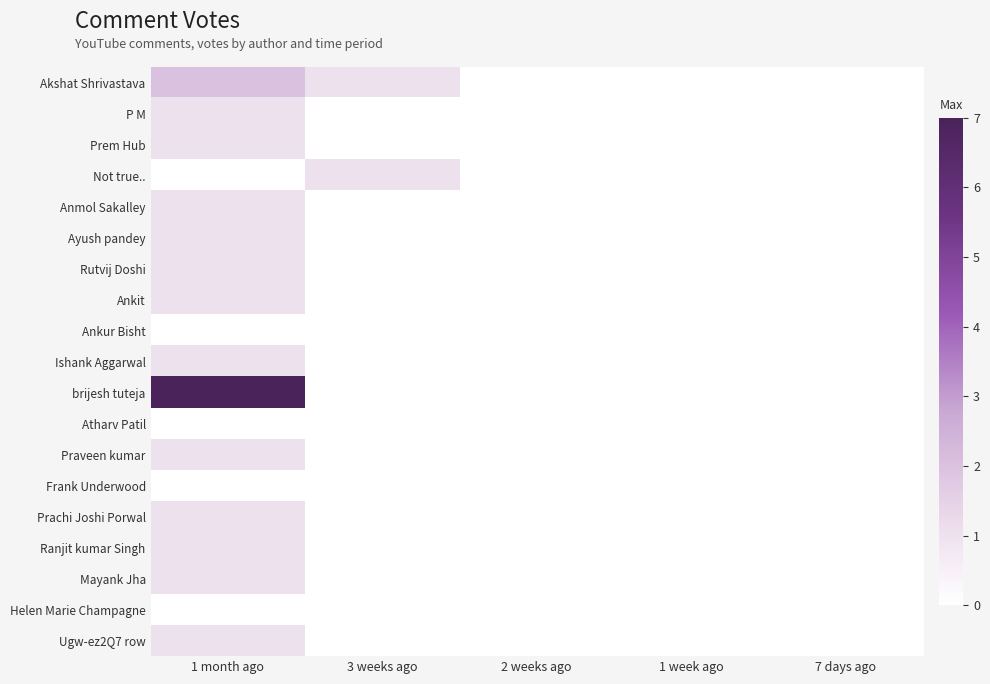

Reading right to left, what are all the values shown in this chart?

Akshat Shrivastava: 7 days ago=0	1 week ago=0	2 weeks ago=0	3 weeks ago=1	1 month ago=2
P M: 7 days ago=0	1 week ago=0	2 weeks ago=0	3 weeks ago=0	1 month ago=1
Prem Hub: 7 days ago=0	1 week ago=0	2 weeks ago=0	3 weeks ago=0	1 month ago=1
Not true..: 7 days ago=0	1 week ago=0	2 weeks ago=0	3 weeks ago=1	1 month ago=0
Anmol Sakalley: 7 days ago=0	1 week ago=0	2 weeks ago=0	3 weeks ago=0	1 month ago=1
Ayush pandey: 7 days ago=0	1 week ago=0	2 weeks ago=0	3 weeks ago=0	1 month ago=1
Rutvij Doshi: 7 days ago=0	1 week ago=0	2 weeks ago=0	3 weeks ago=0	1 month ago=1
Ankit: 7 days ago=0	1 week ago=0	2 weeks ago=0	3 weeks ago=0	1 month ago=1
Ankur Bisht: 7 days ago=0	1 week ago=0	2 weeks ago=0	3 weeks ago=0	1 month ago=0
Ishank Aggarwal: 7 days ago=0	1 week ago=0	2 weeks ago=0	3 weeks ago=0	1 month ago=1
brijesh tuteja: 7 days ago=0	1 week ago=0	2 weeks ago=0	3 weeks ago=0	1 month ago=7
Atharv Patil: 7 days ago=0	1 week ago=0	2 weeks ago=0	3 weeks ago=0	1 month ago=0
Praveen kumar: 7 days ago=0	1 week ago=0	2 weeks ago=0	3 weeks ago=0	1 month ago=1
Frank Underwood: 7 days ago=0	1 week ago=0	2 weeks ago=0	3 weeks ago=0	1 month ago=0
Prachi Joshi Porwal: 7 days ago=0	1 week ago=0	2 weeks ago=0	3 weeks ago=0	1 month ago=1
Ranjit kumar Singh: 7 days ago=0	1 week ago=0	2 weeks ago=0	3 weeks ago=0	1 month ago=1
Mayank Jha: 7 days ago=0	1 week ago=0	2 weeks ago=0	3 weeks ago=0	1 month ago=1
Helen Marie Champagne: 7 days ago=0	1 week ago=0	2 weeks ago=0	3 weeks ago=0	1 month ago=0
Ugw-ez2Q7 row: 7 days ago=0	1 week ago=0	2 weeks ago=0	3 weeks ago=0	1 month ago=1